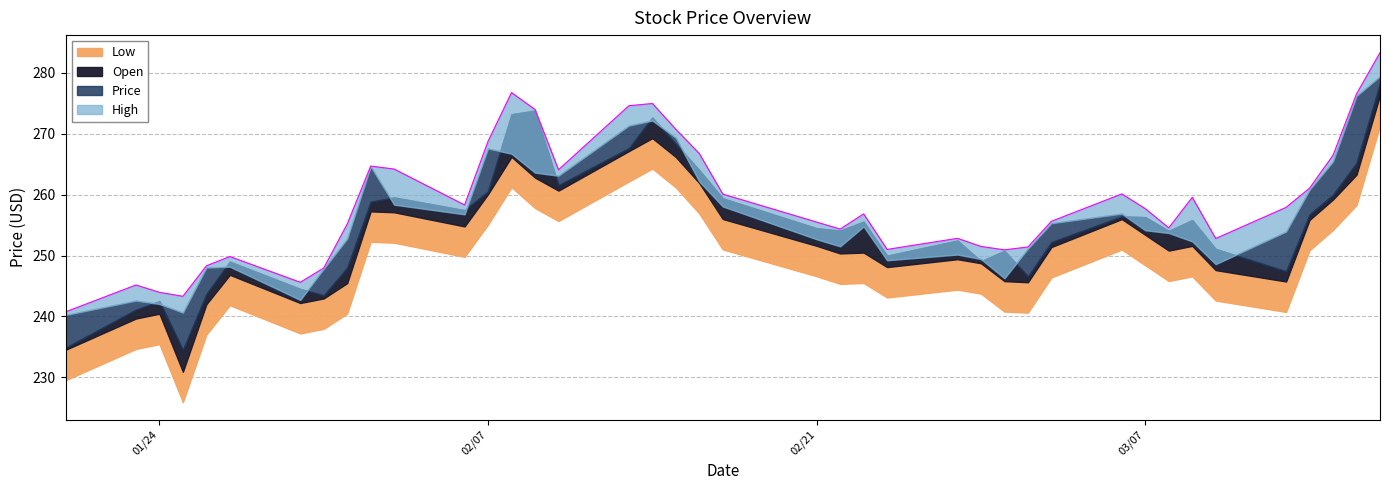

List the series in order of their peak value, highest first.

High, Price, Open, Low